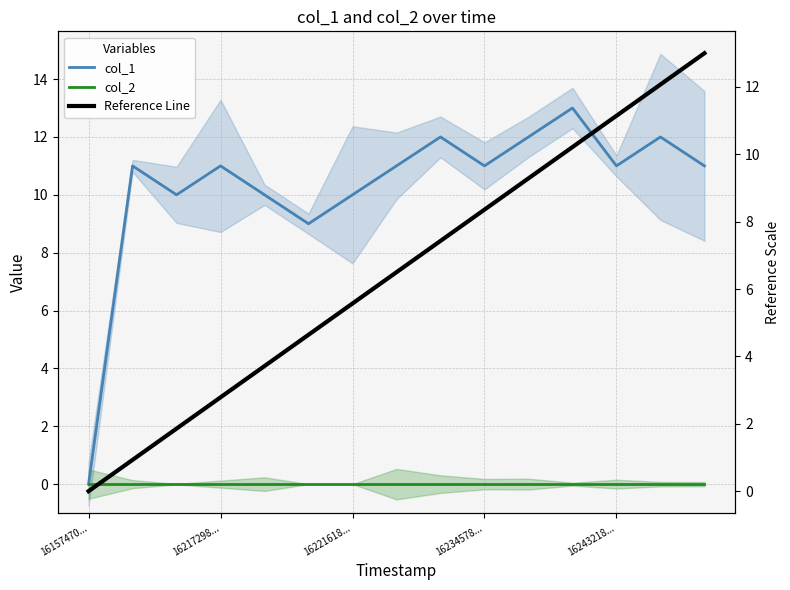

Which series has the widest spread of values?

col_1